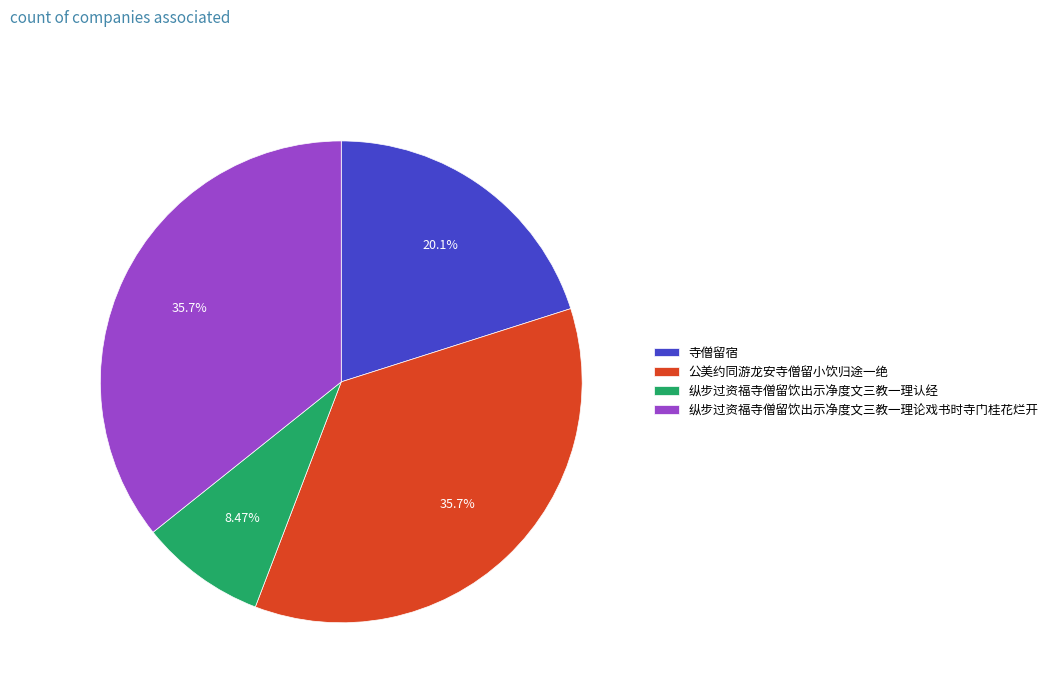

Which category has the smallest portion of the pie?

纵步过资福寺僧留饮出示净度文三教一理认经